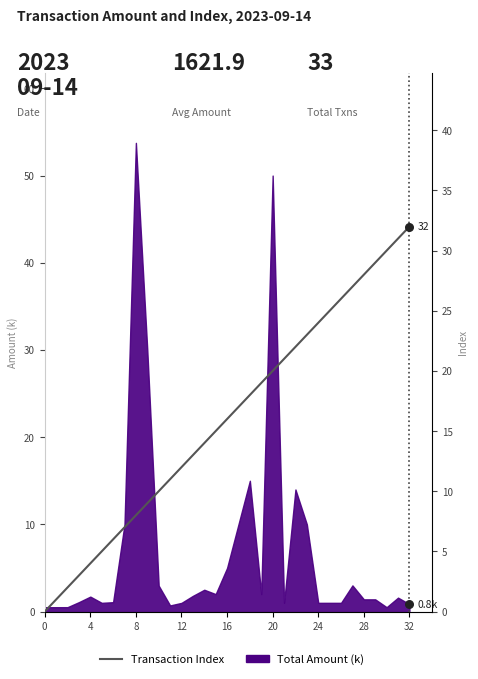

Which has a higher value, 20 or 28?

28